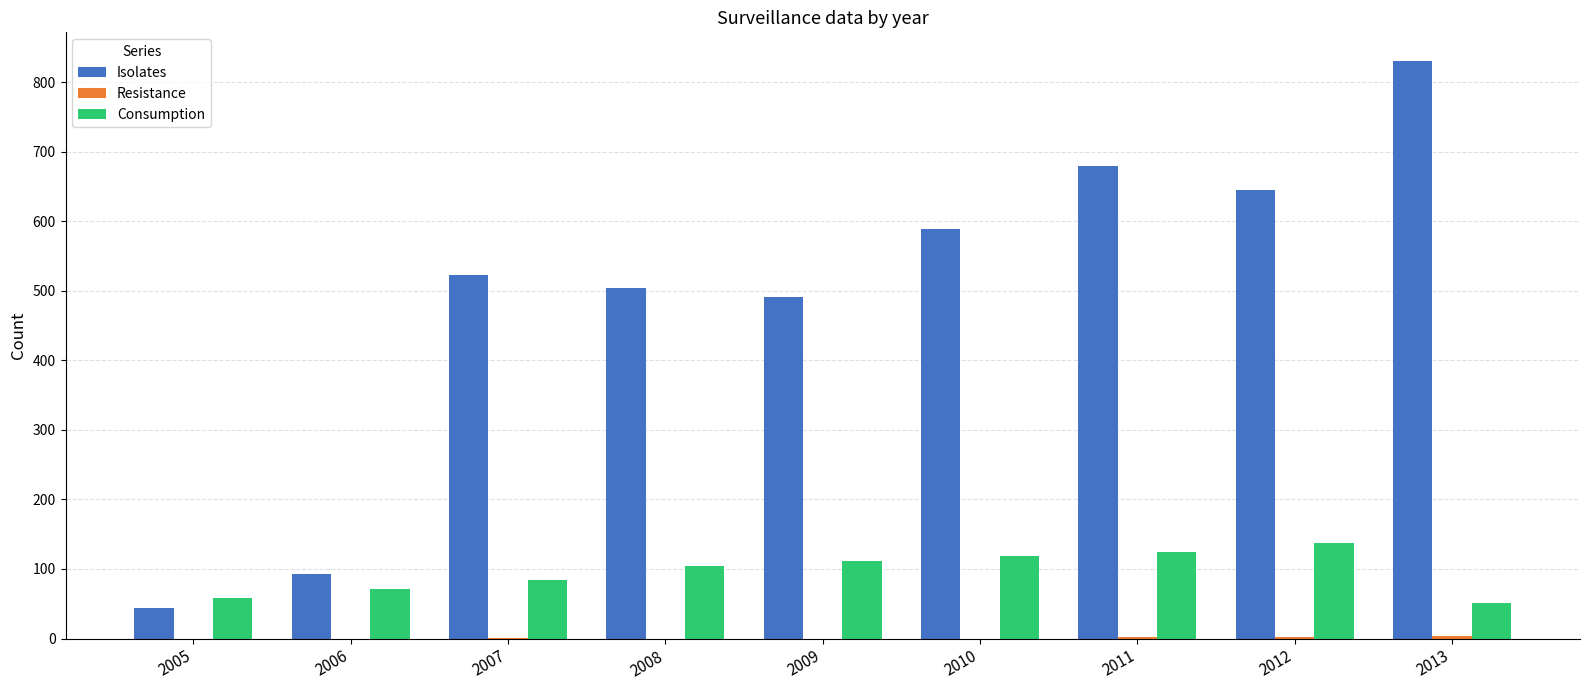

What is the sum of the Isolates values at 2005 and 2008?

548